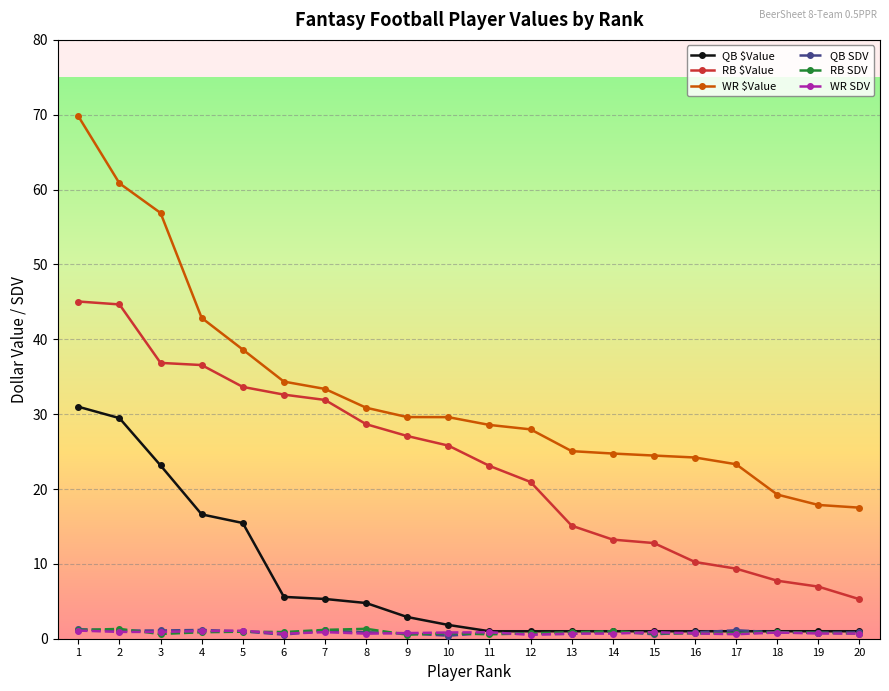

The value of WR $Value at 3 is 87.7. True or false?

False